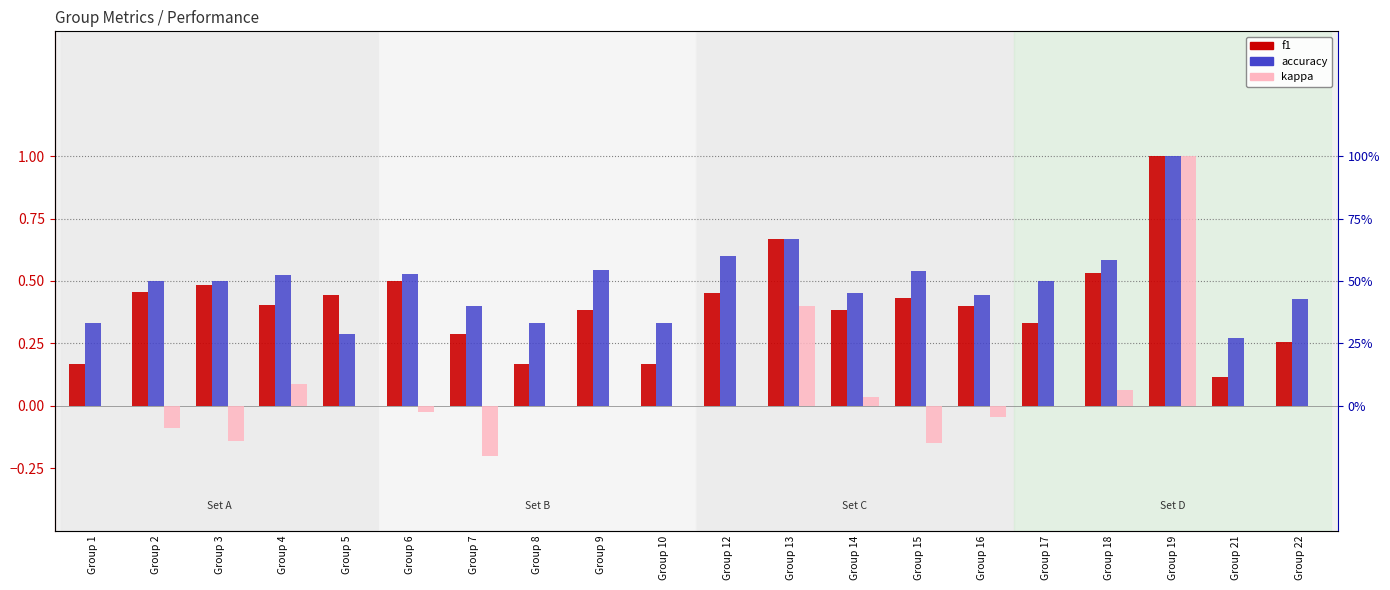

Which series has the widest spread of values?

kappa